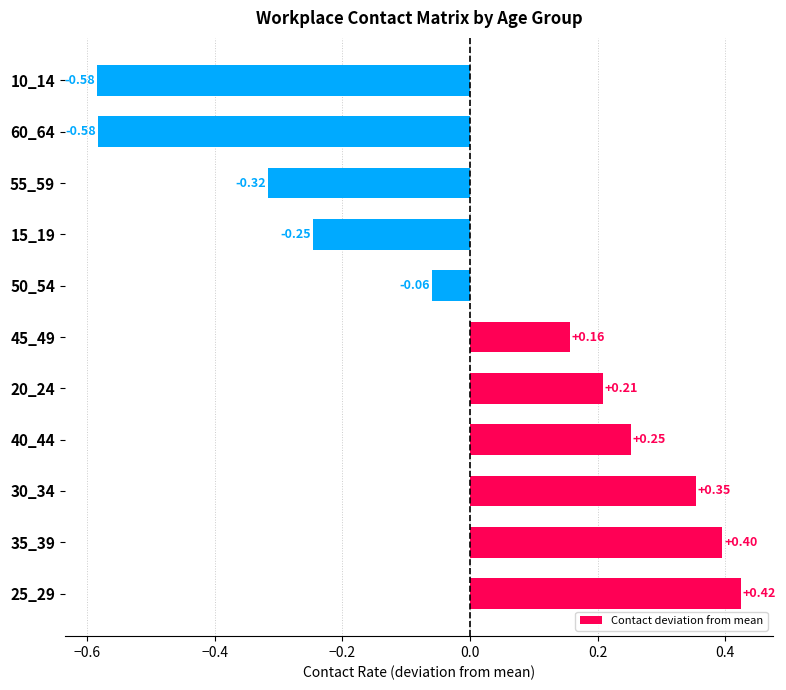

Are the bars grouped side by side (vs. stacked)?

No